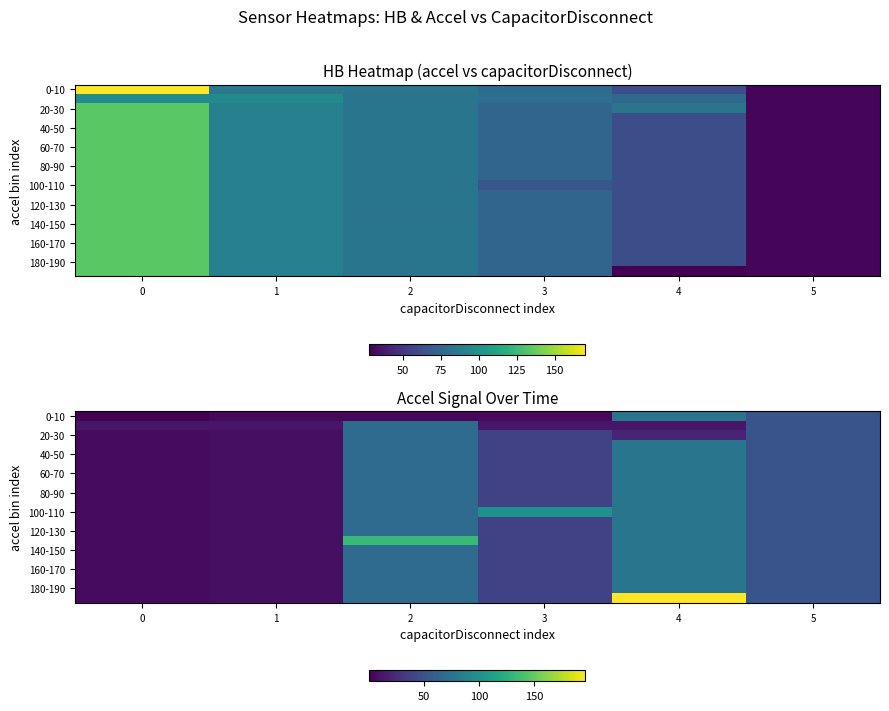

What is the total value across all series at 3?

786.7